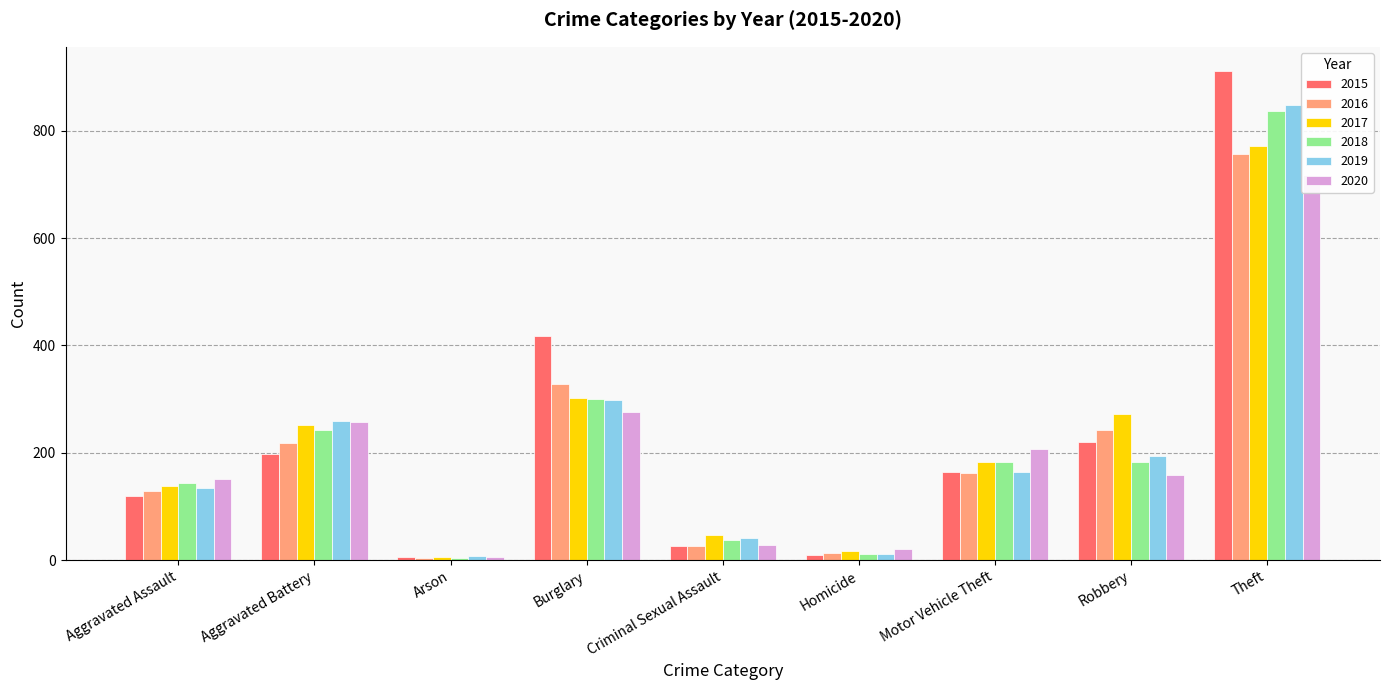

How many groups of bars are there?

9